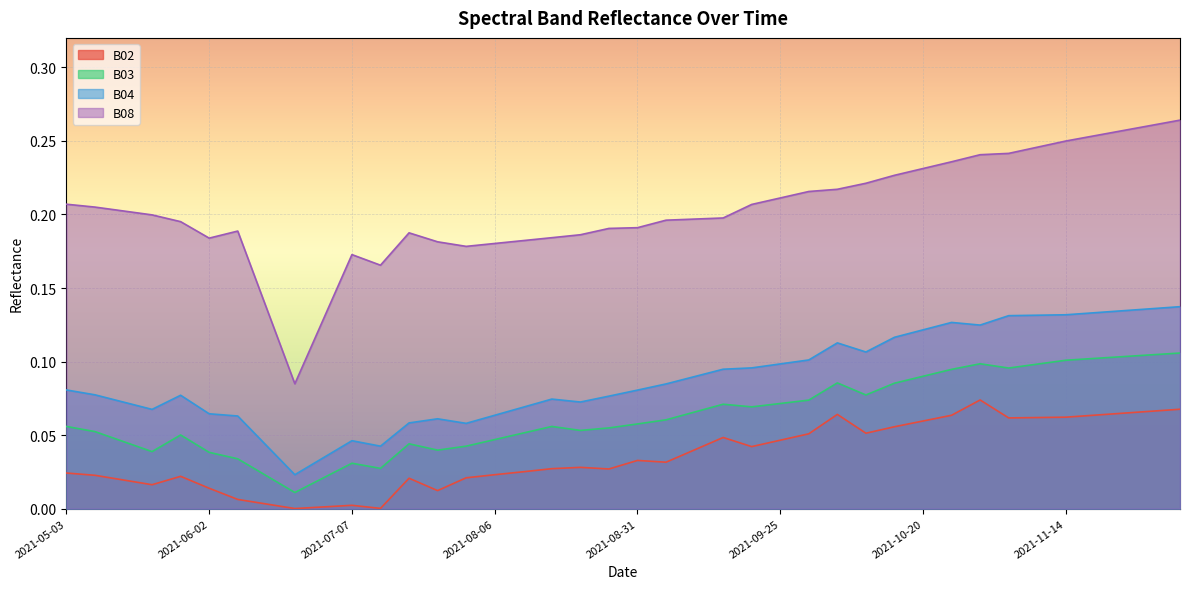

Is it true that B02 equals 0.1 at 2021-11-24?

False